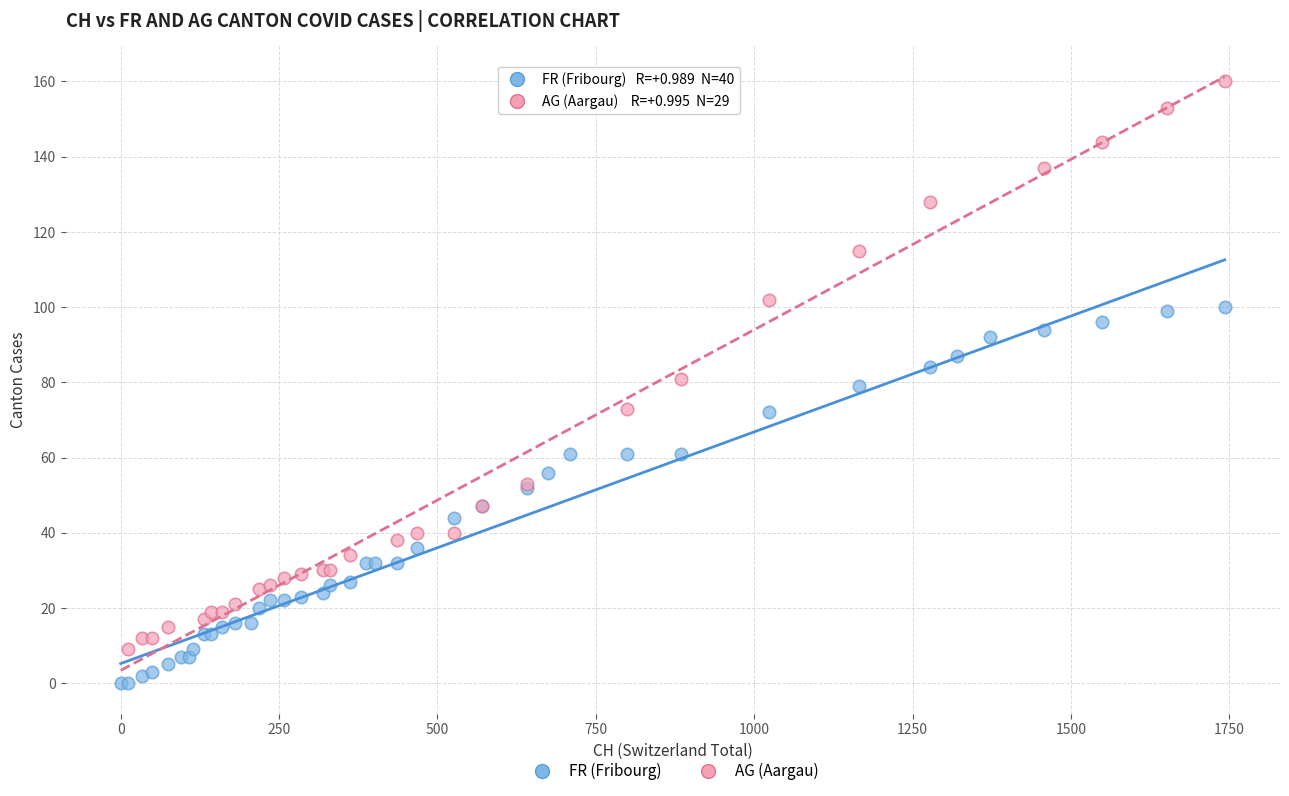

Which series reaches the minimum Y coordinate?

FR (Fribourg)